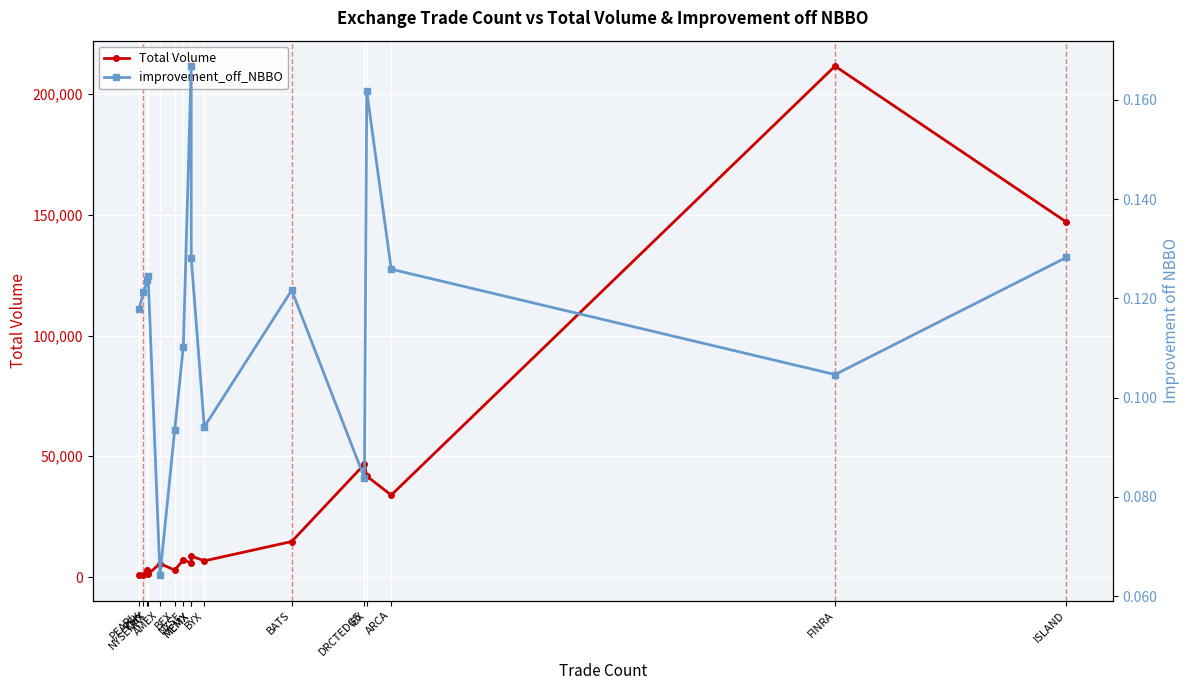

Is the value of Total Volume at AMEX greater than the value of improvement_off_NBBO at IEX?

Yes